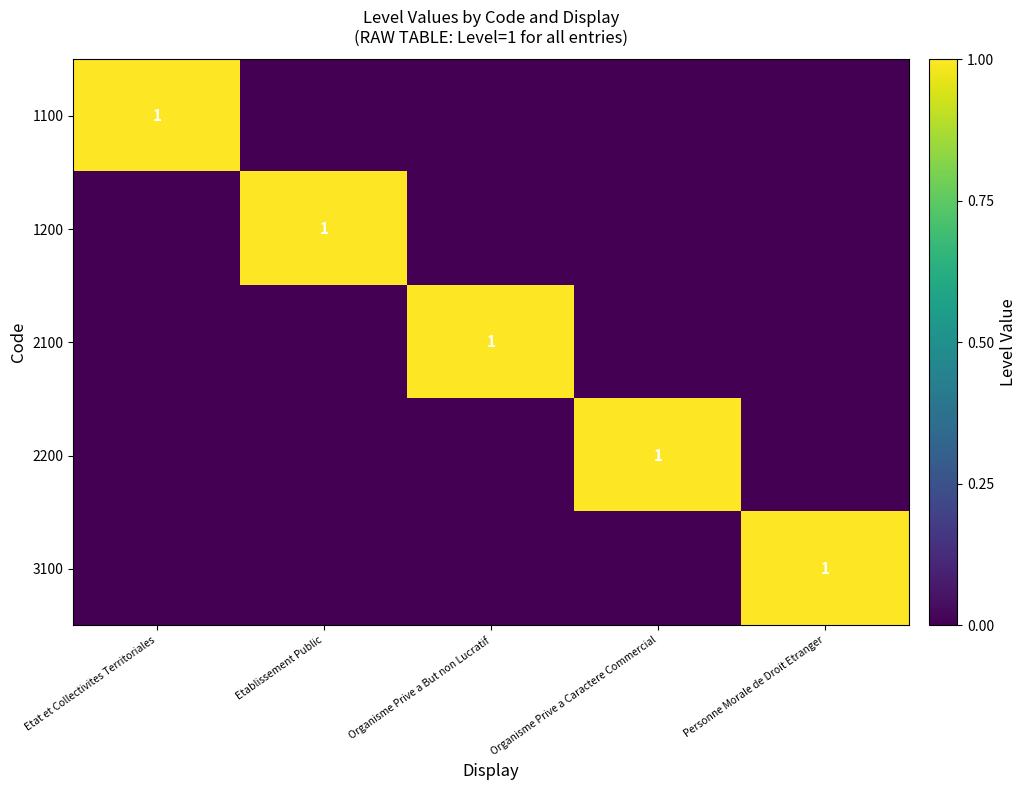

The value of 1200 at Etablissement Public is 0. True or false?

False